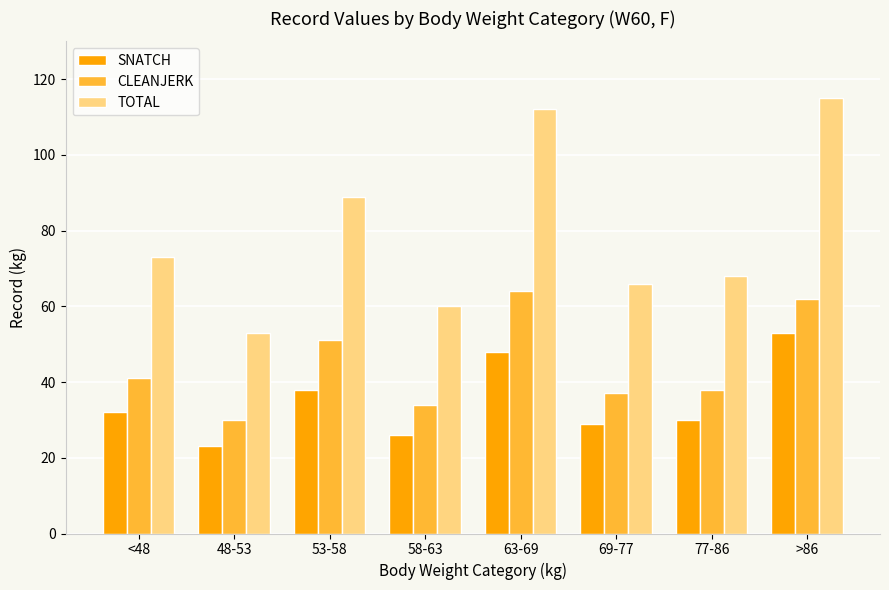

What are all the series names shown in the legend?

SNATCH, CLEANJERK, TOTAL